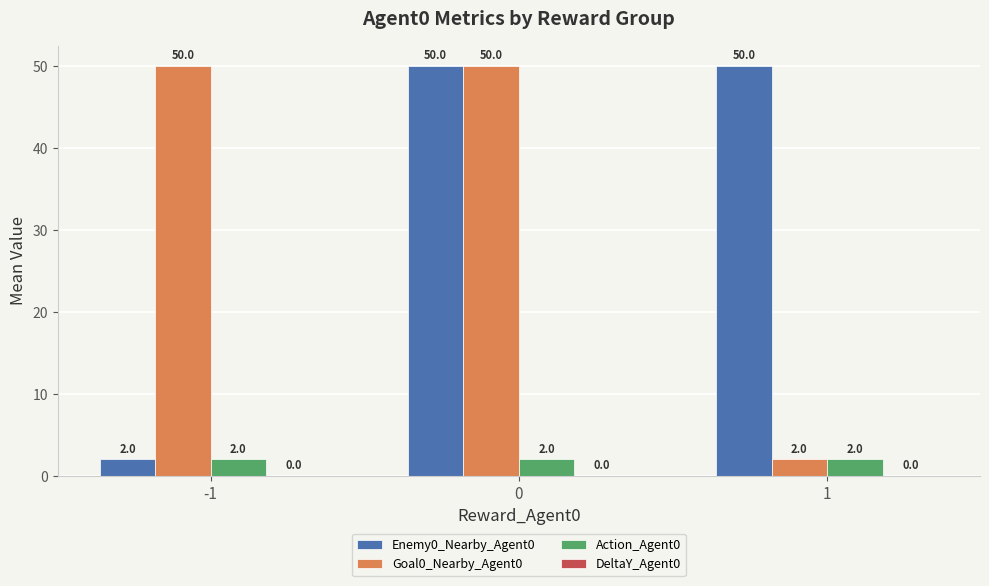

The value of Goal0_Nearby_Agent0 at 0 is 67. True or false?

False